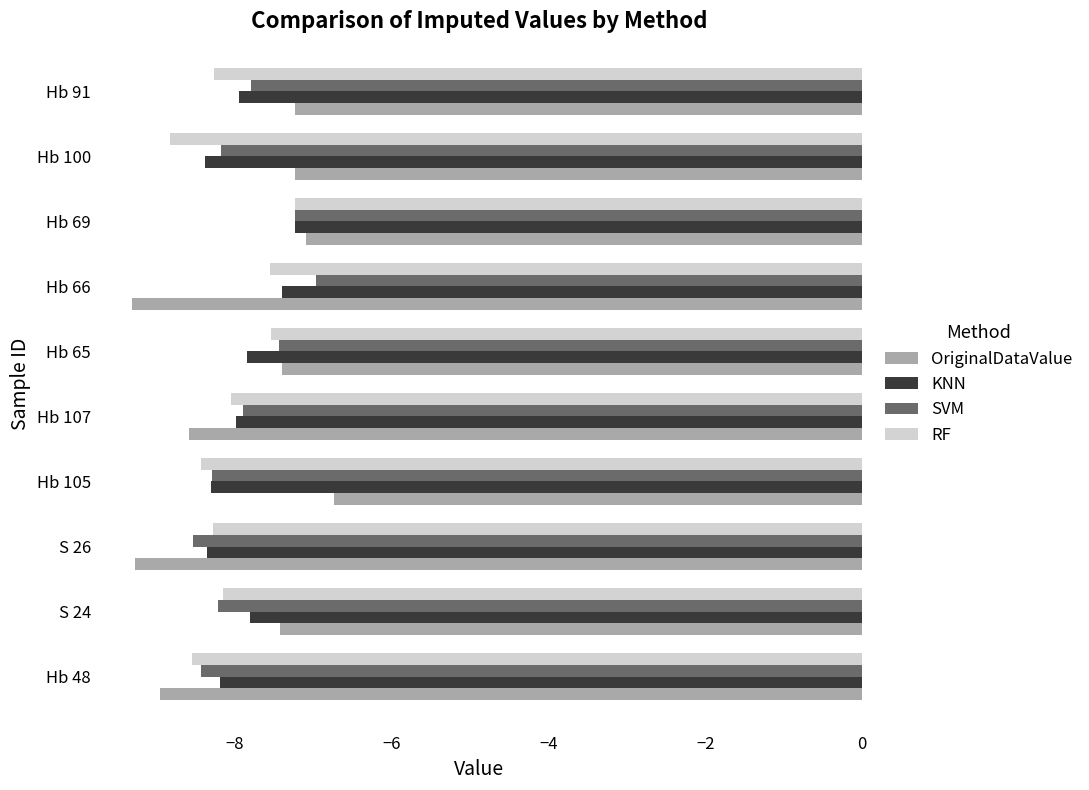

What is the difference between the second highest and minimum values in the RF series?

1.3